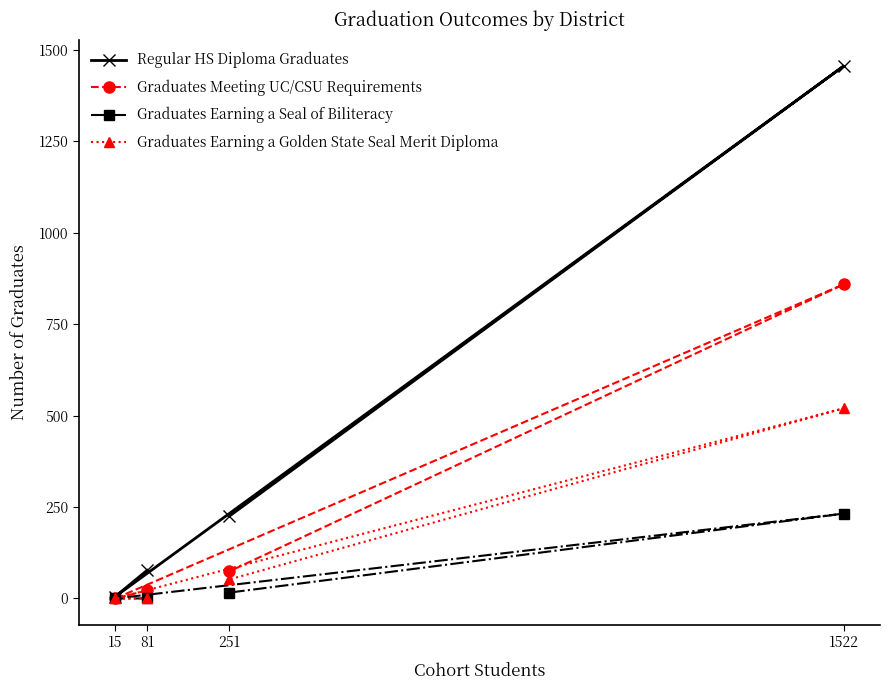

At which category does the chart reach its minimum across all series?

15